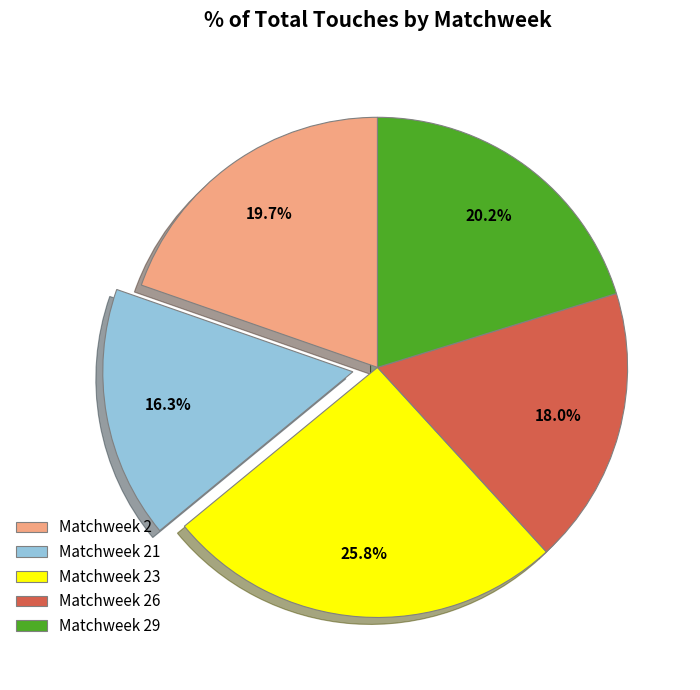

To the nearest percent, what is the difference between the largest and smallest slice percentages?

10%